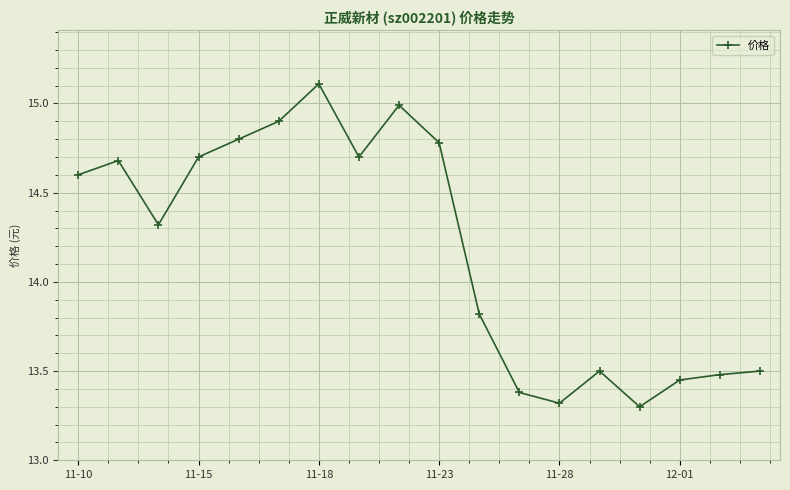

Count the number of data series in this chart.

1